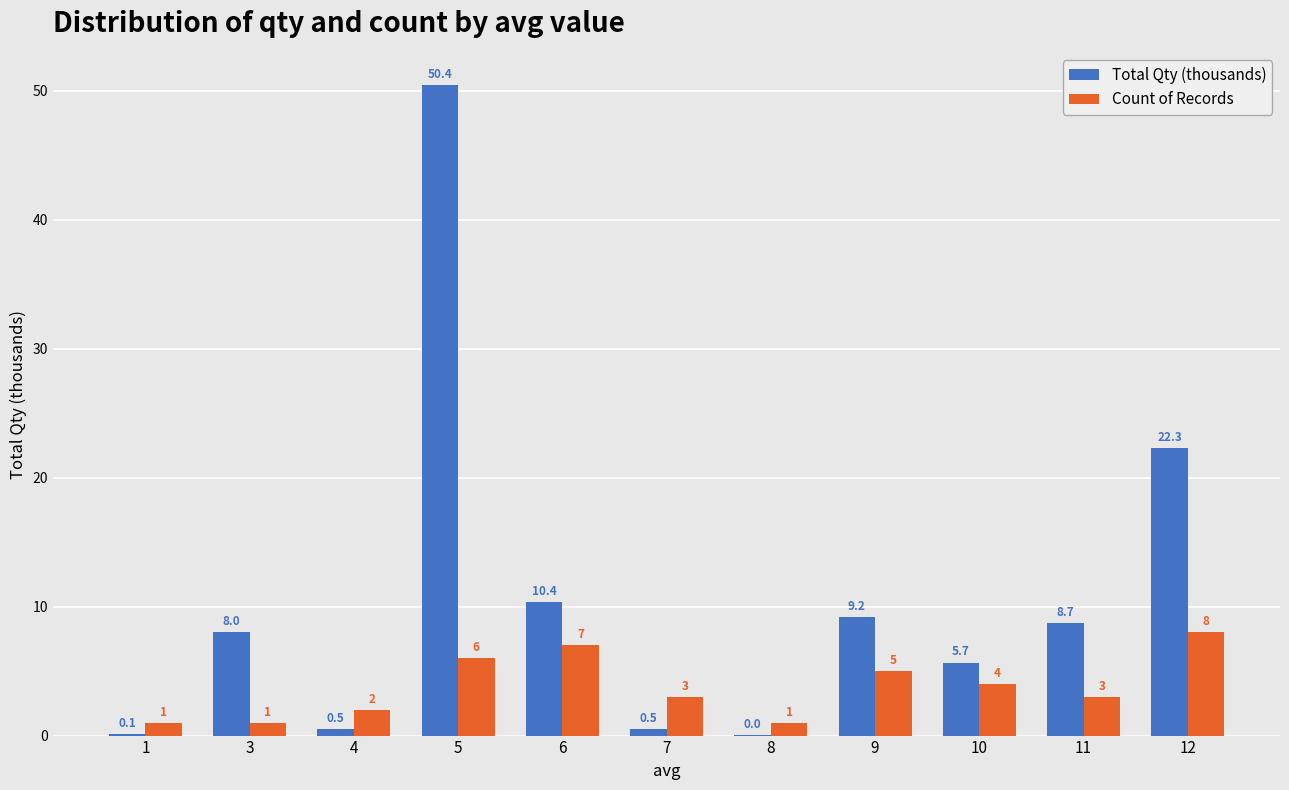

Which category has the highest value in the Count of Records series?

12